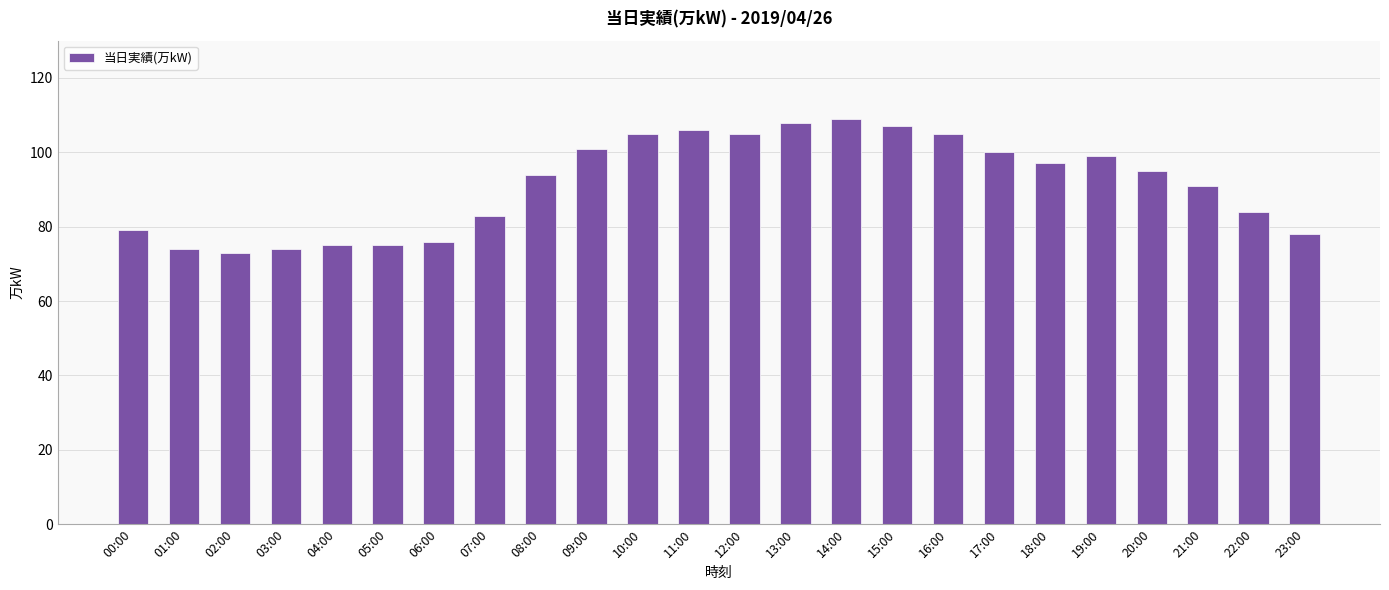

Which has a higher value, 09:00 or 02:00?

09:00